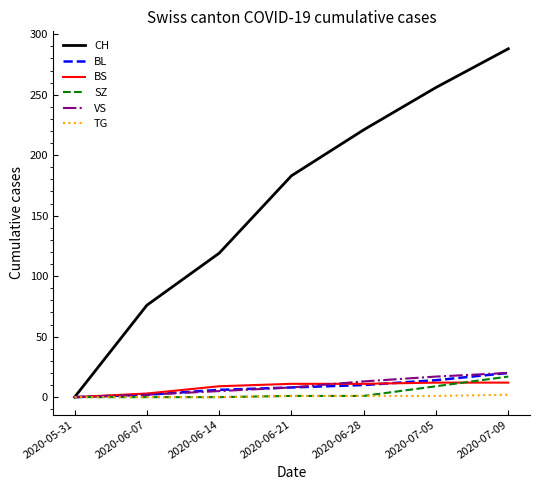

Which series has the largest total across all categories?

CH